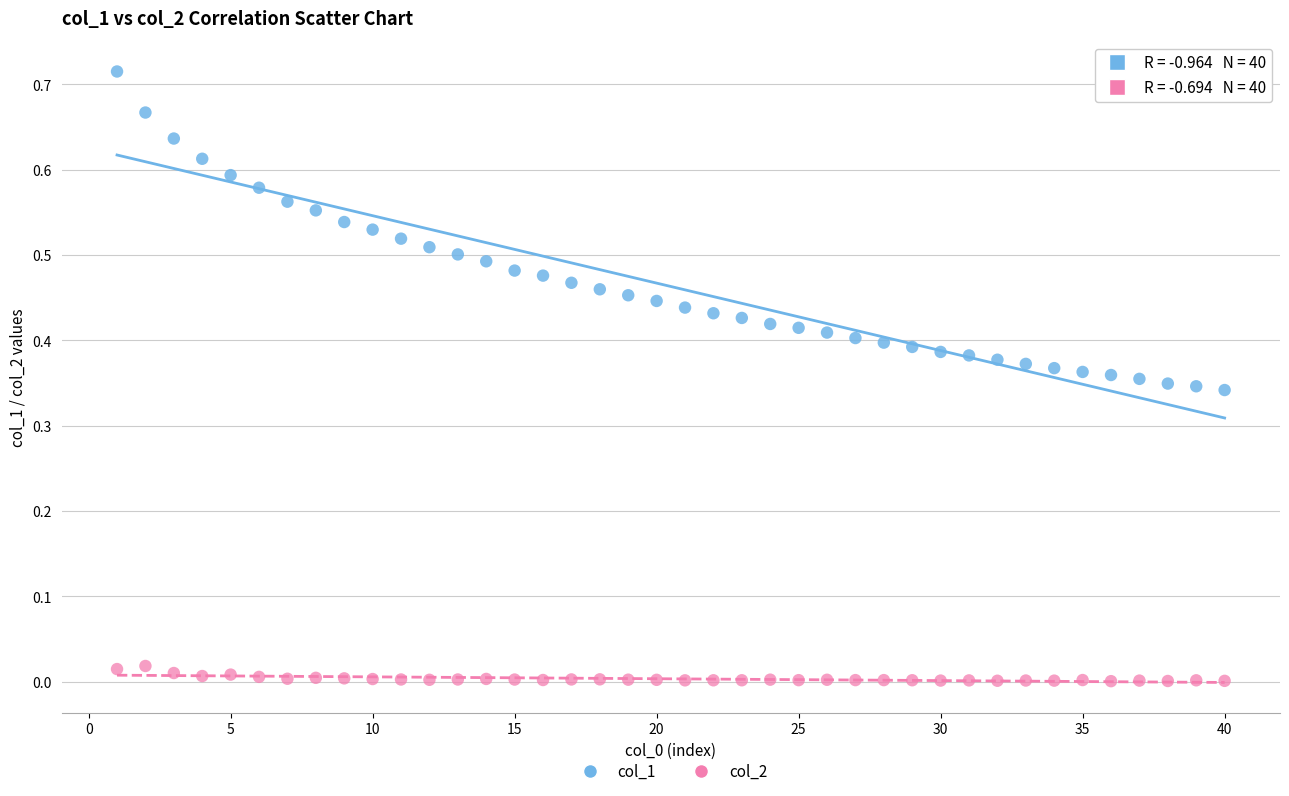

Which series contains the highest Y value?

col_1